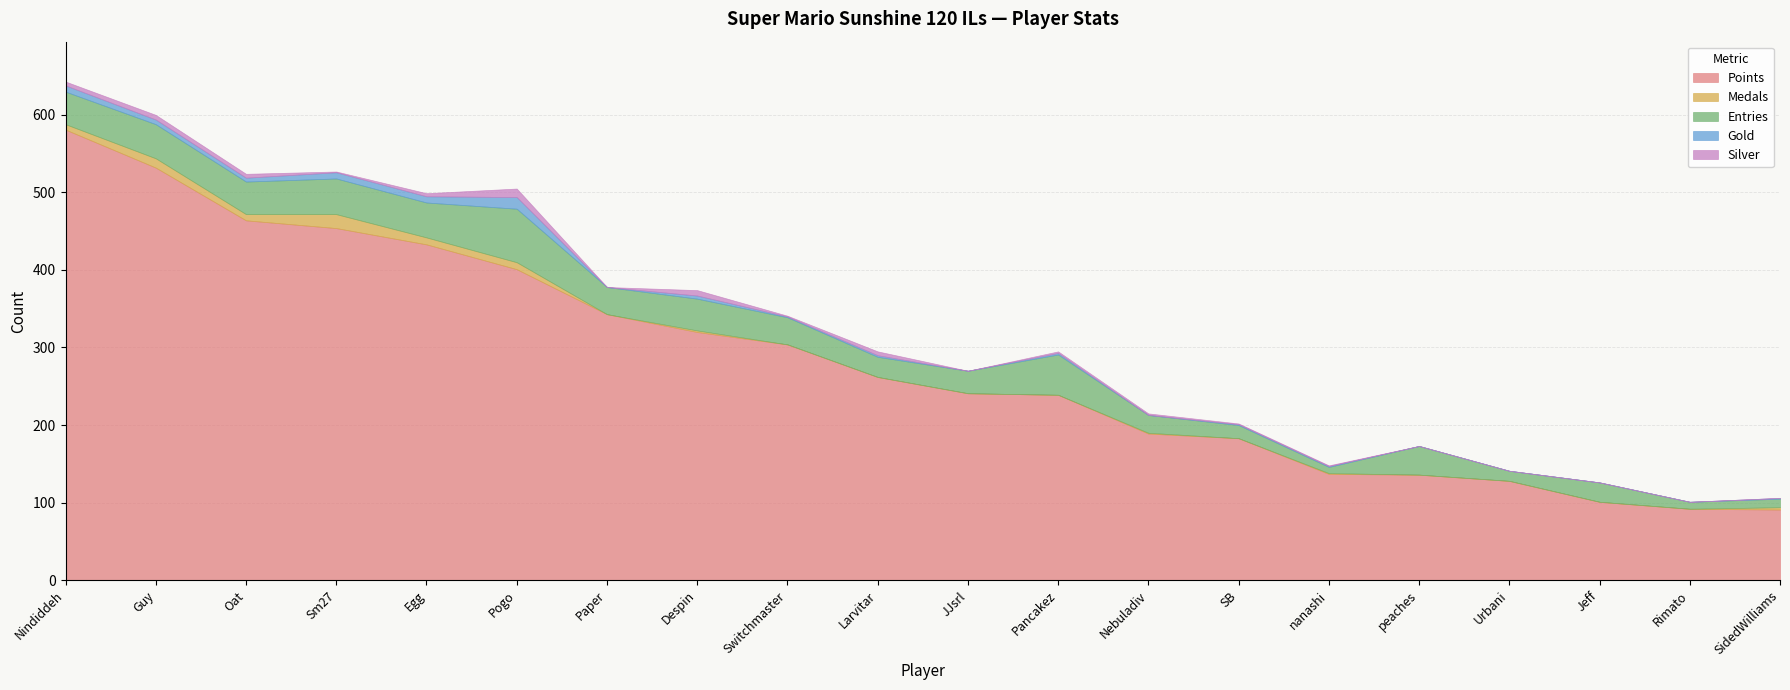

List the labels in order of Points value, smallest first.

SidedWilliams, Rimato, Jeff, Urbani, peaches, nanashi, SB, Nebuladiv, Pancakez, JJsrl, Larvitar, Switchmaster, Despin, Paper, Pogo, Egg, Sm27, Oat, Guy, Nindiddeh